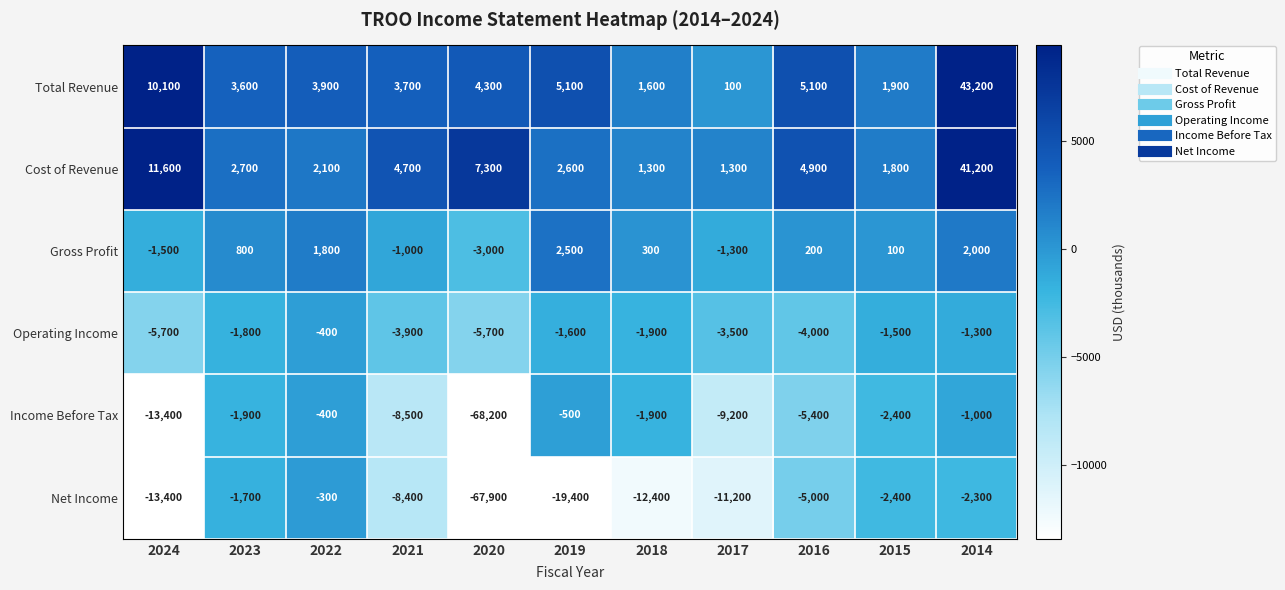

How many values in the Gross Profit series are below 200?

5